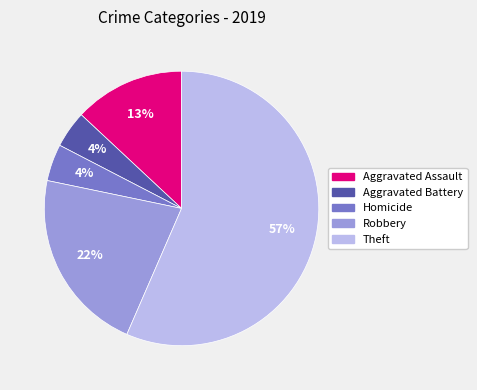

To the nearest percent, what is the average slice percentage?

20%